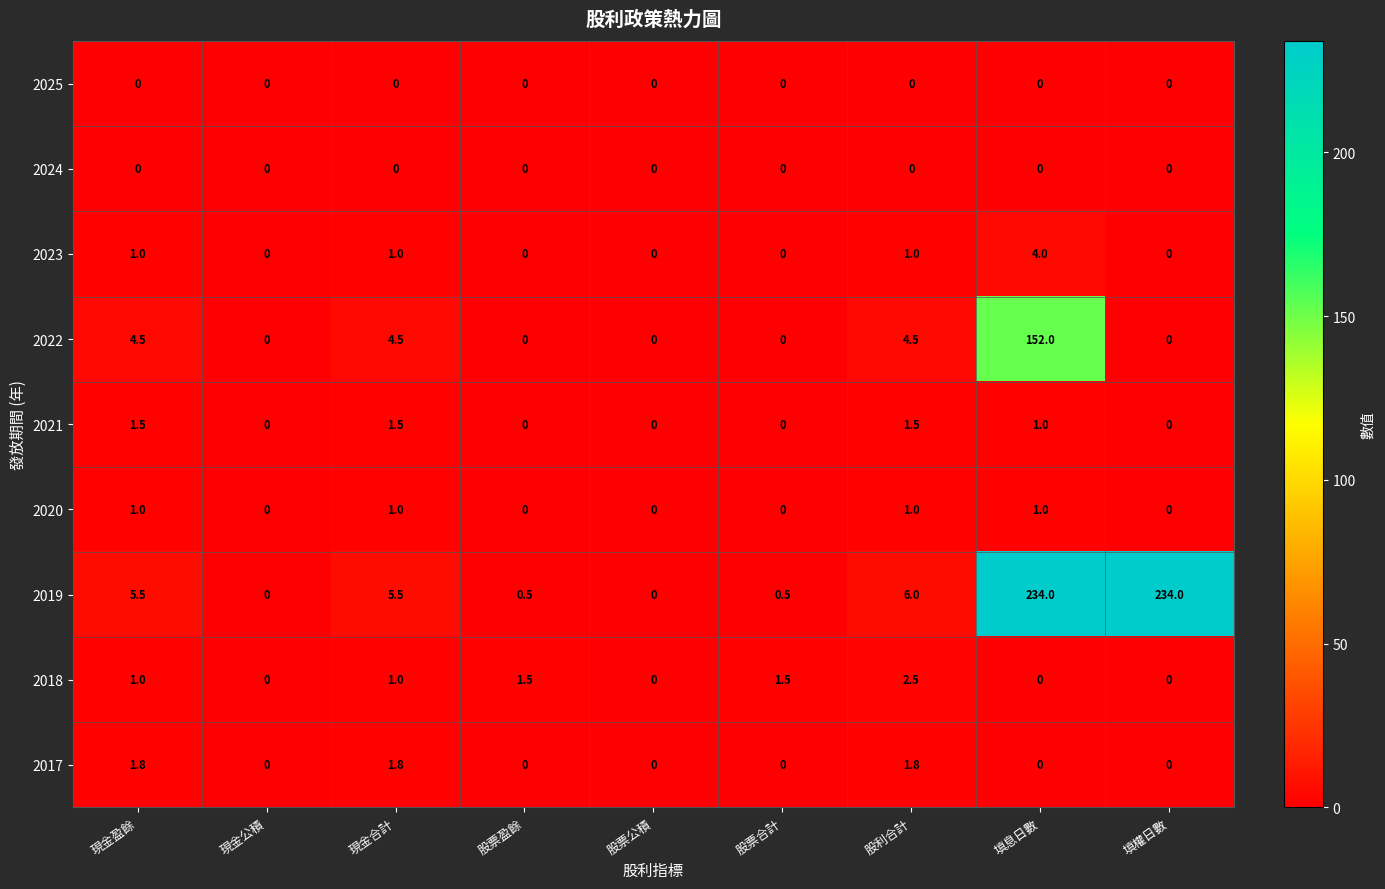

Which series has the largest range (max minus min)?

2019